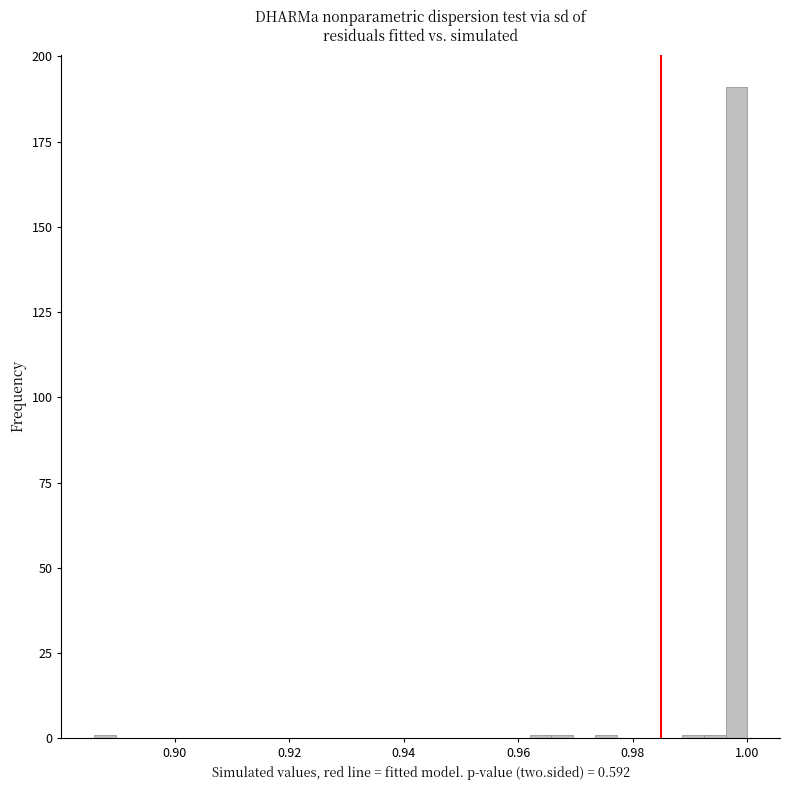

Read against the x-axis, roughly where is the centre of the tallest bar?

0.998